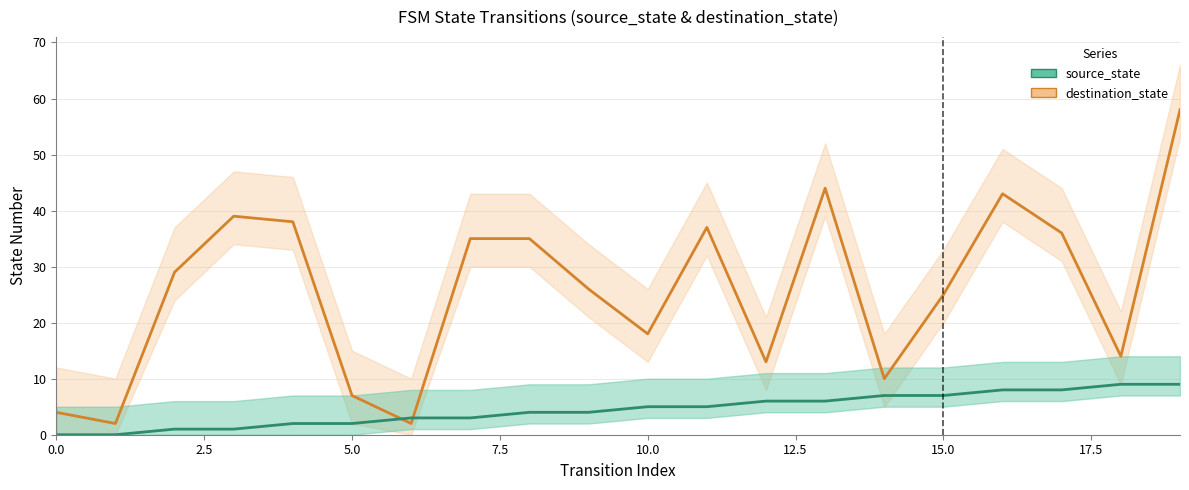

At which category does destination_state reach its first local peak?

3